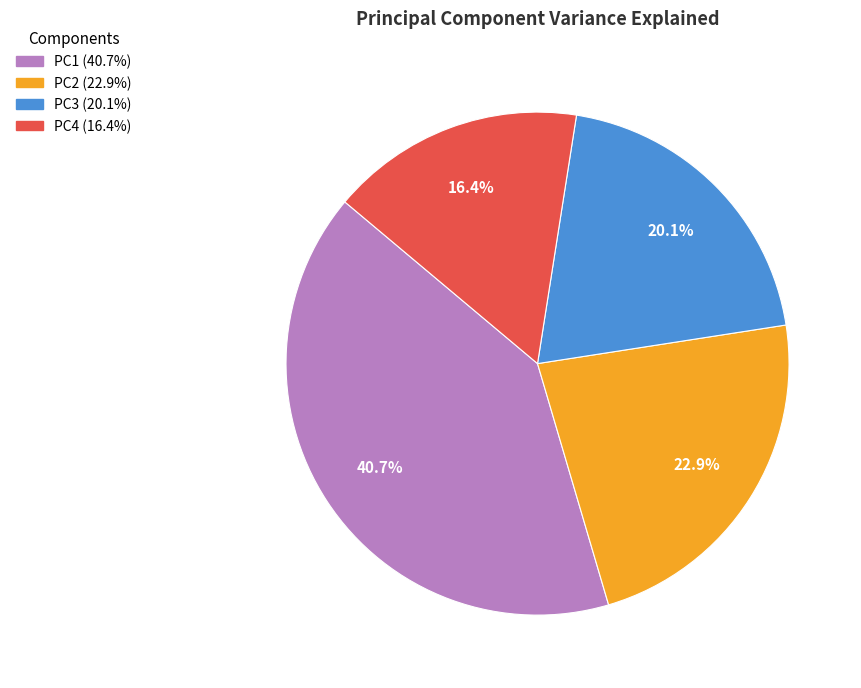

Combined, do PC3 and PC1 account for over 50%?

Yes